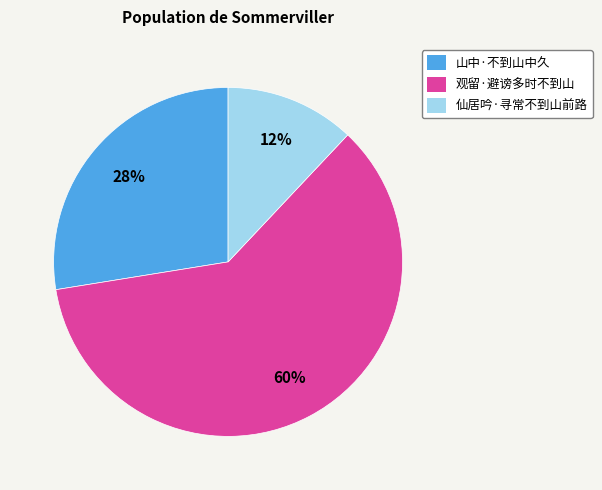

Which category has the smallest portion of the pie?

仙居吟·寻常不到山前路